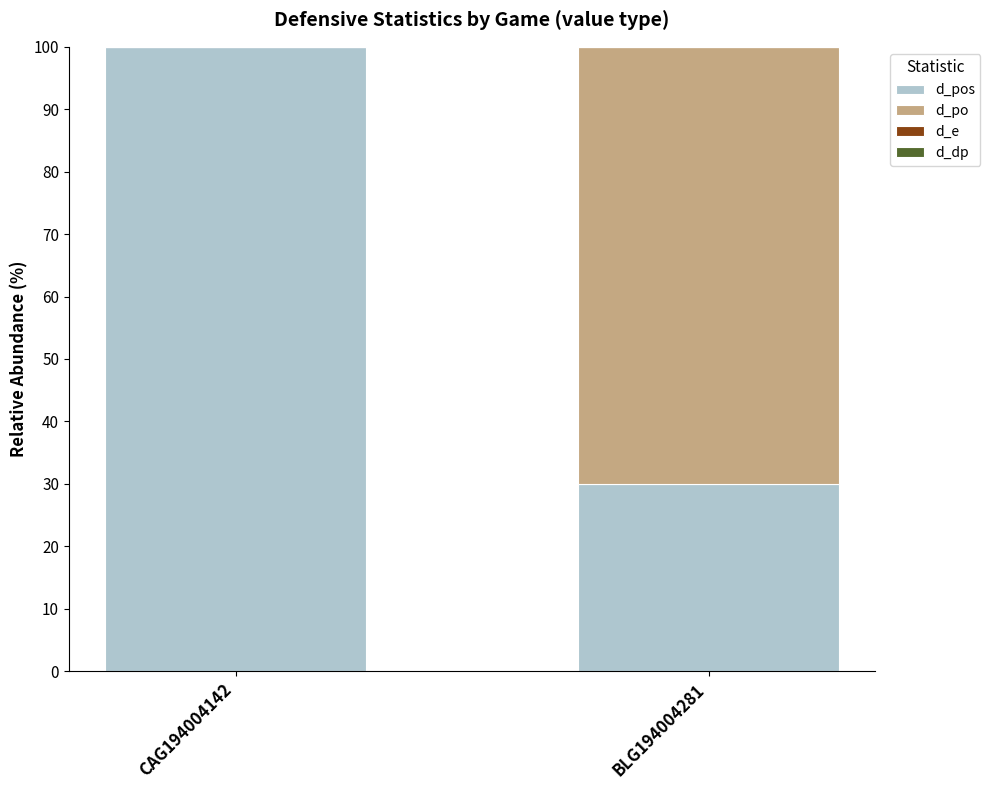

Are the bars grouped side by side (vs. stacked)?

No